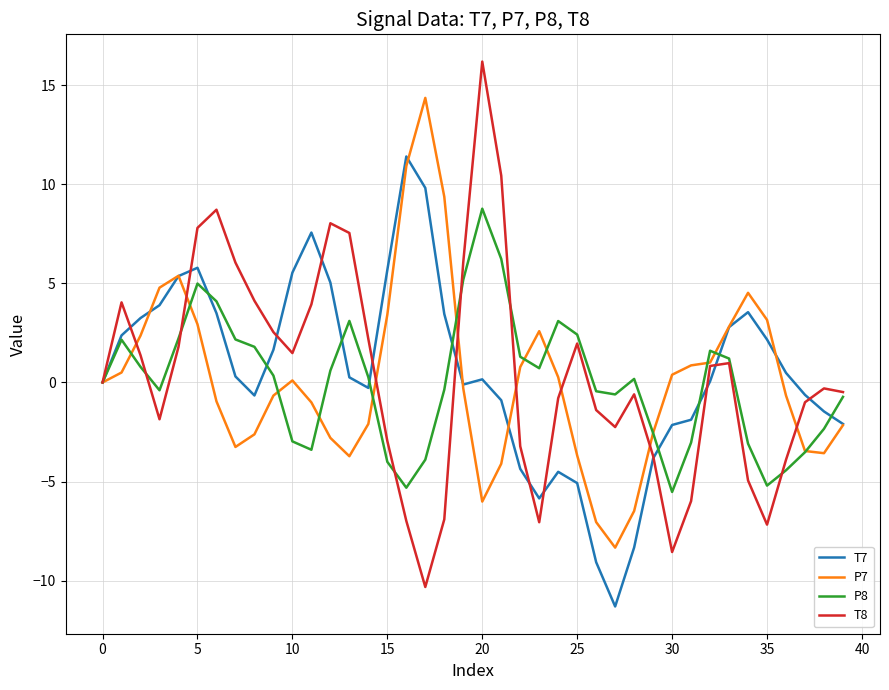

What is the difference between the maximum and second lowest values in the T8 series?

24.7